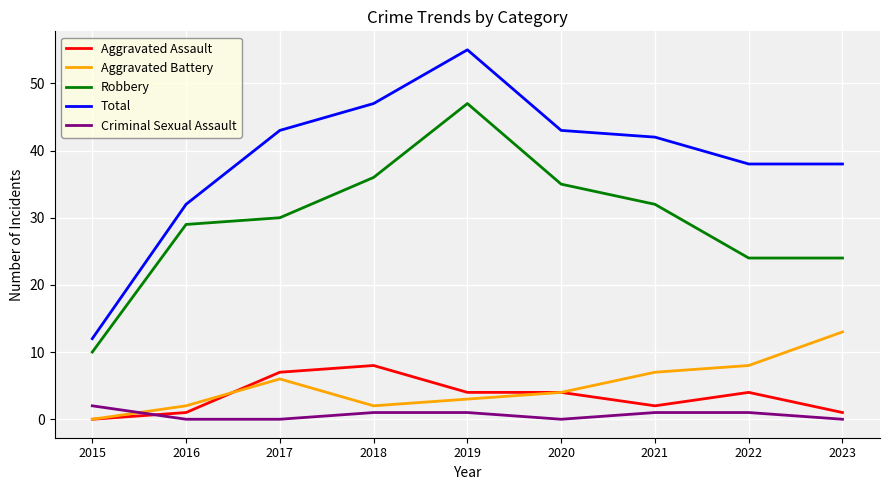

At which category does Aggravated Battery reach its first local valley?

2018